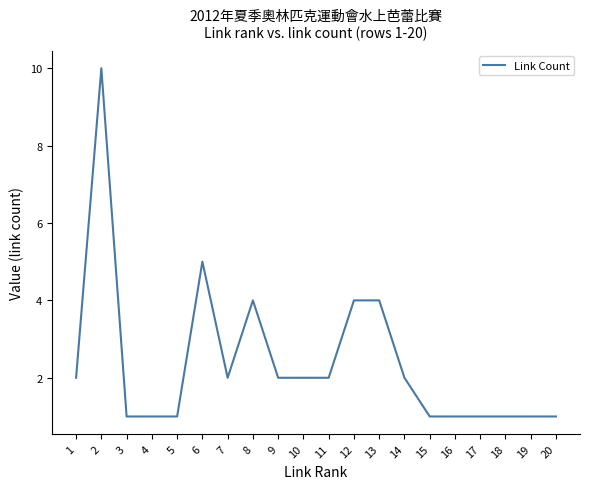

Does the chart display data point markers on the line(s)?

No